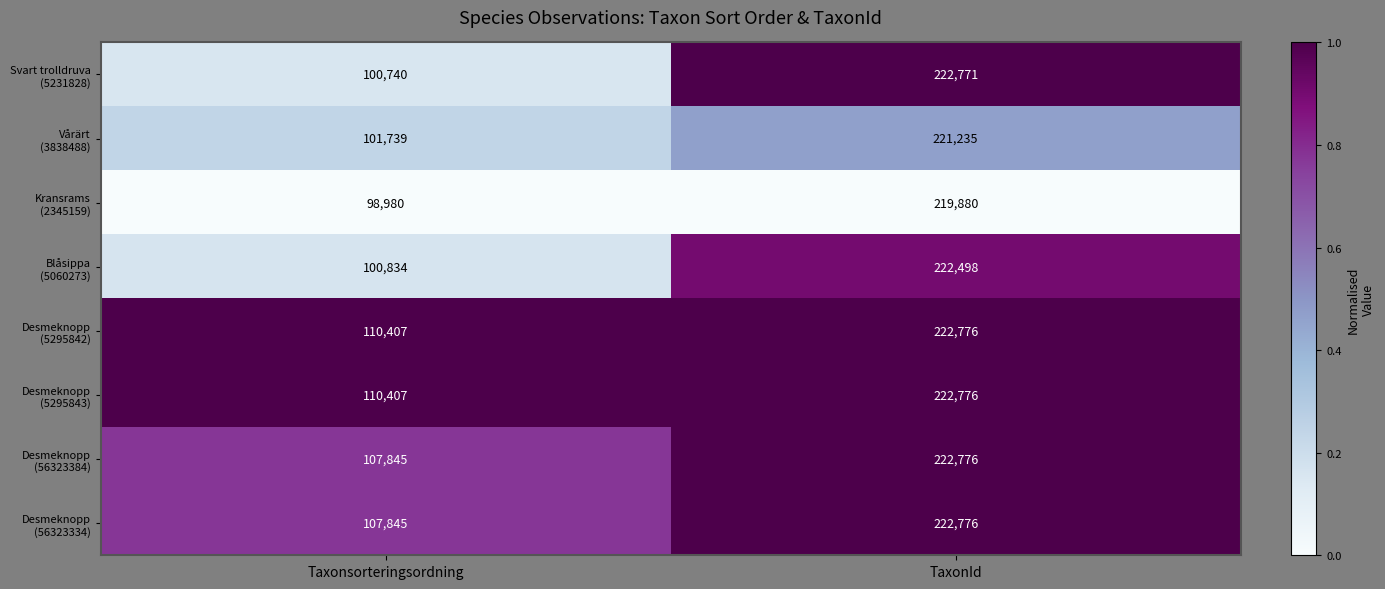

At which category is the sum across all series the highest?

TaxonId